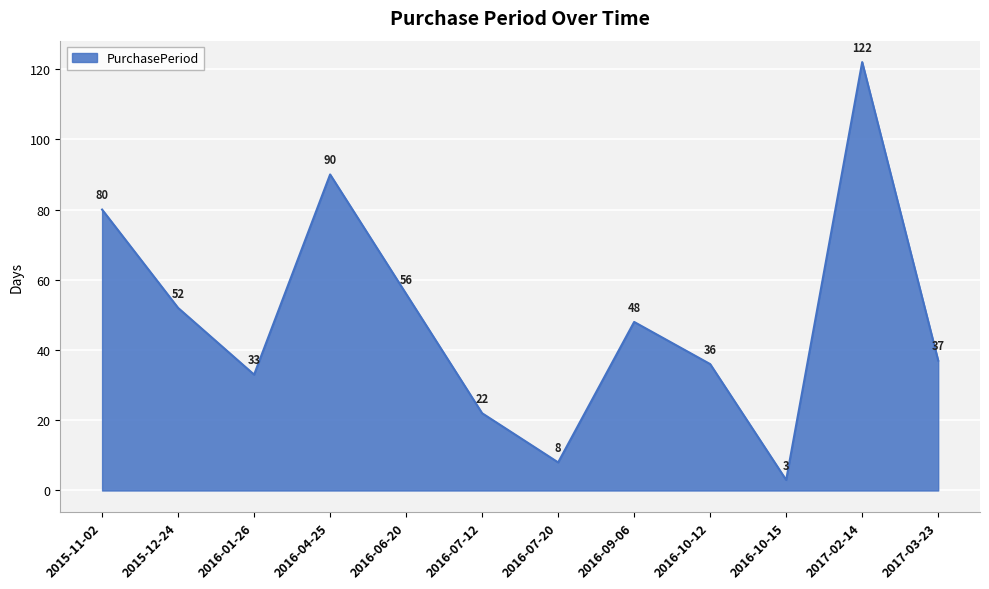

What is the difference between the maximum and minimum values?

119